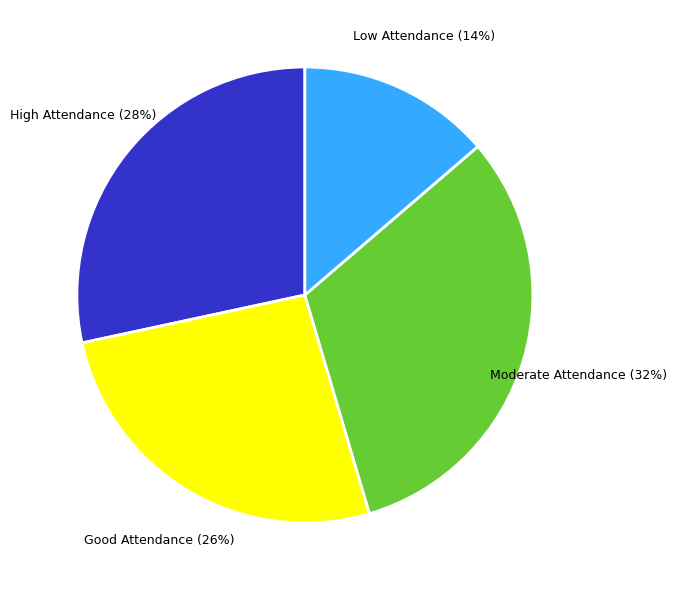

Is there any slice that represents more than half of the pie?

No